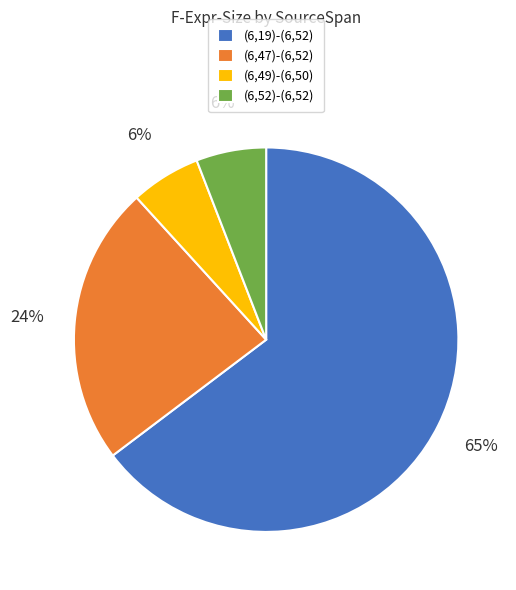

To the nearest percent, what is the average slice percentage?

25%